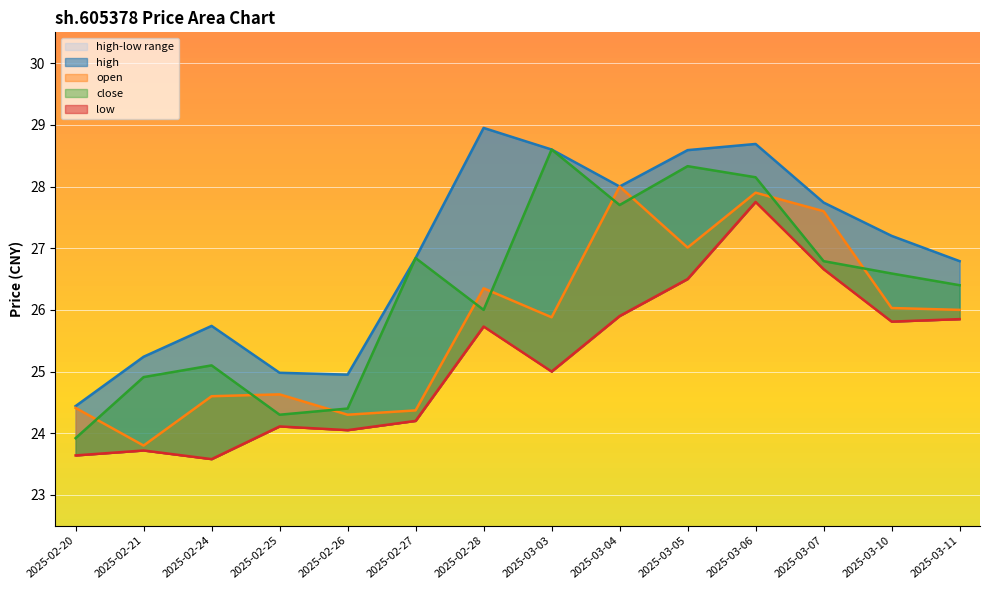

At how many categories does at least one series exceed 23?

14